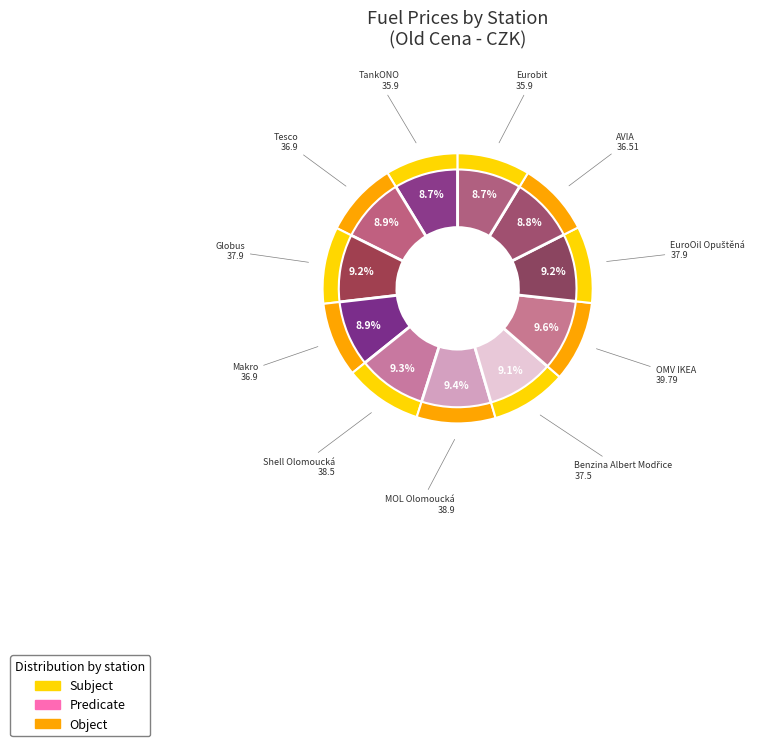

What percentage is the Shell Olomoucká slice, to the nearest percent?

9%